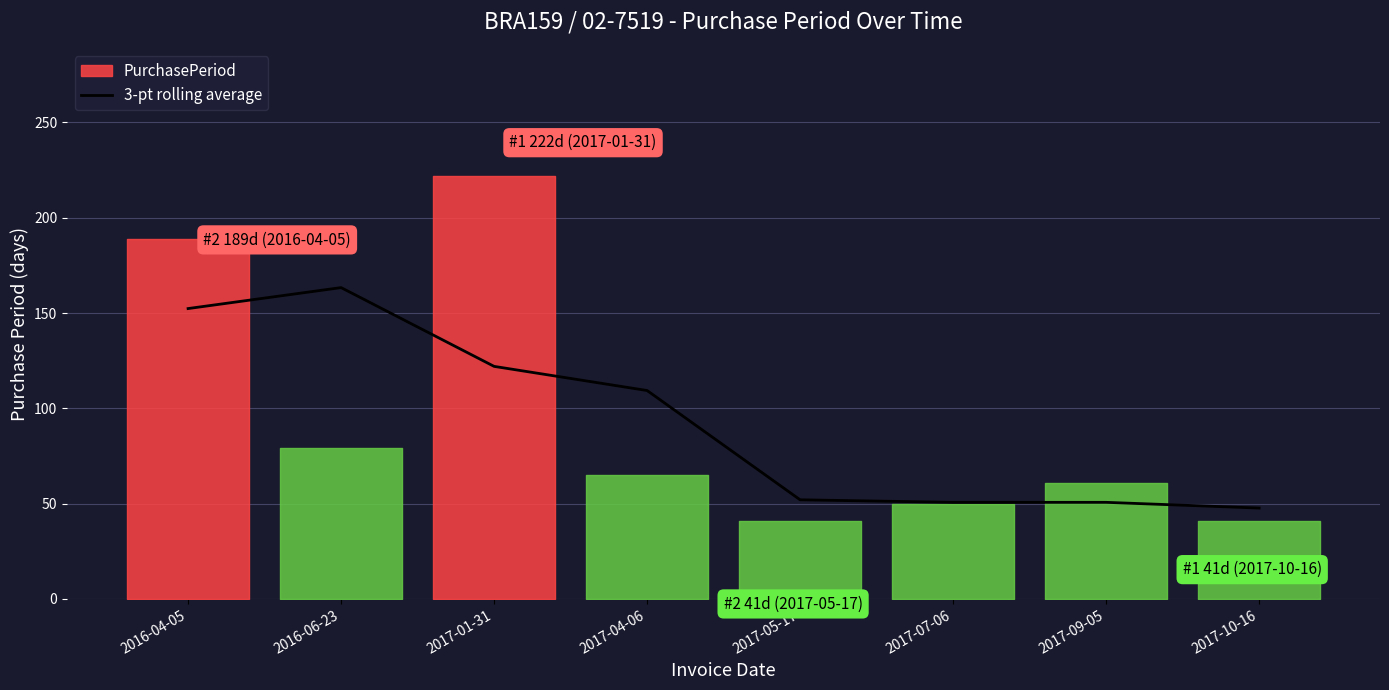

What position from the left is 2017-09-05?

7